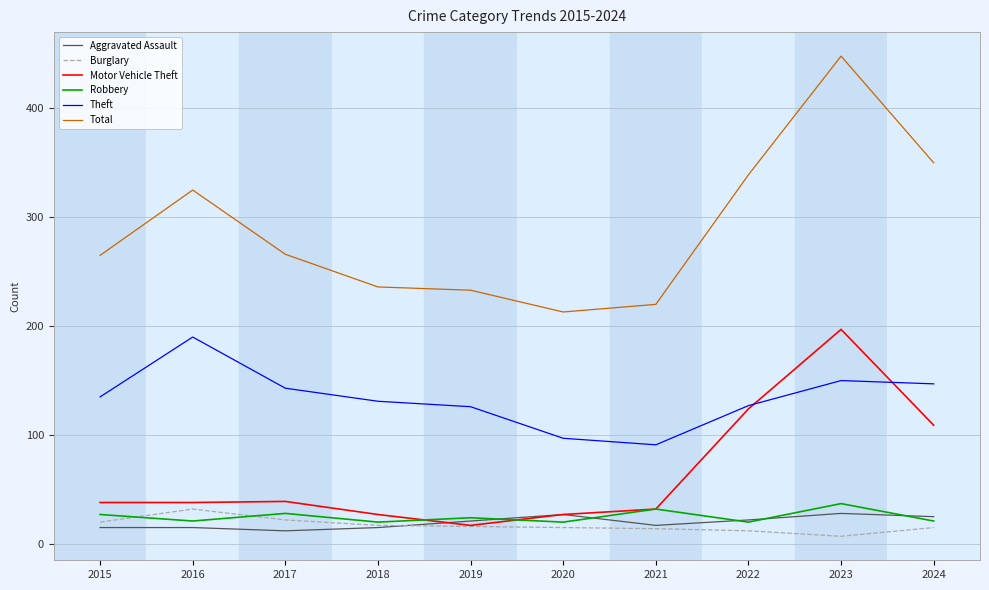

How many series are shown in this chart?

6